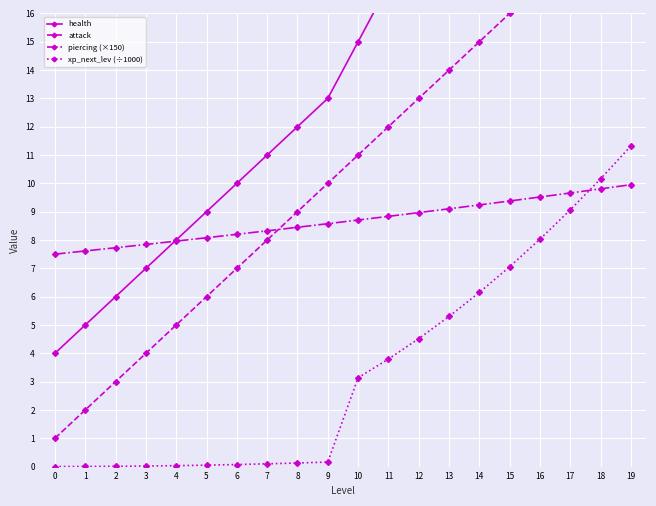

The xp_next_lev (÷1000) series shows 0.1 at 7. True or false?

True